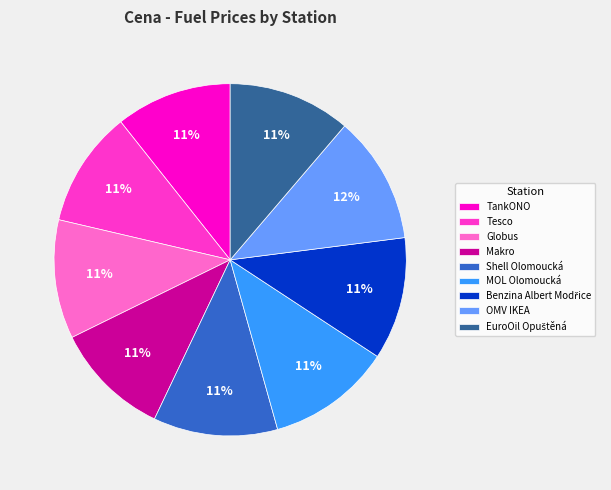

Does TankONO represent more than half of the total?

No